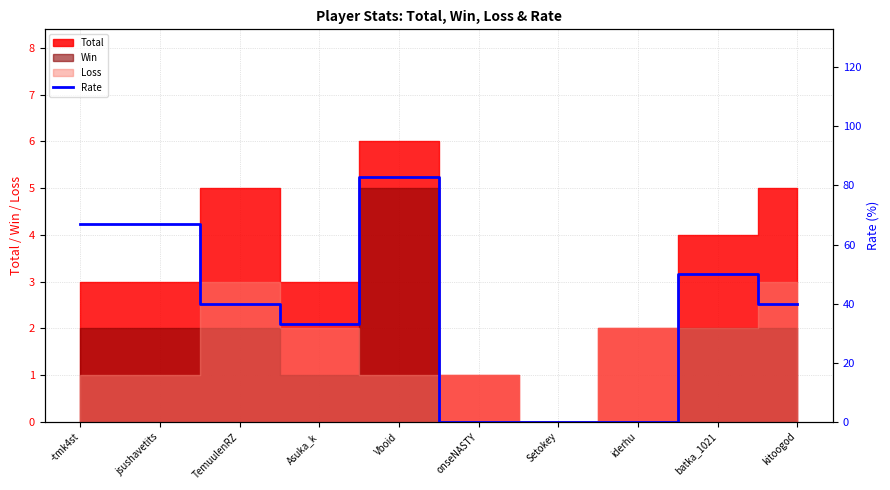

At which category does the data reach its first local peak?

Vboid